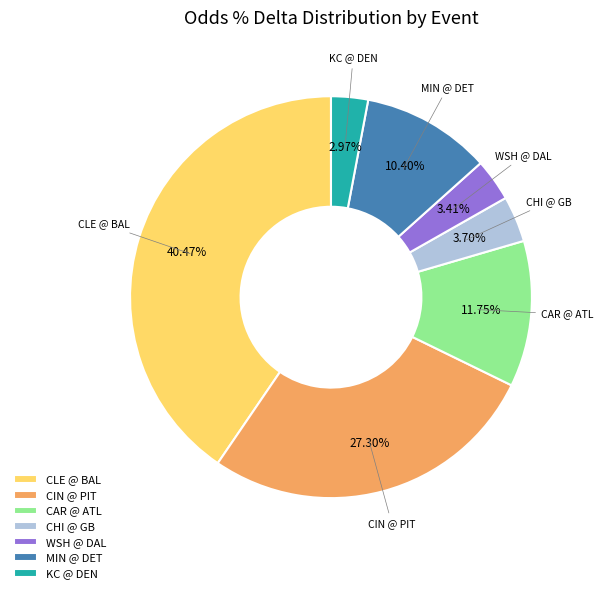

Is CLE @ BAL the majority of the pie?

No